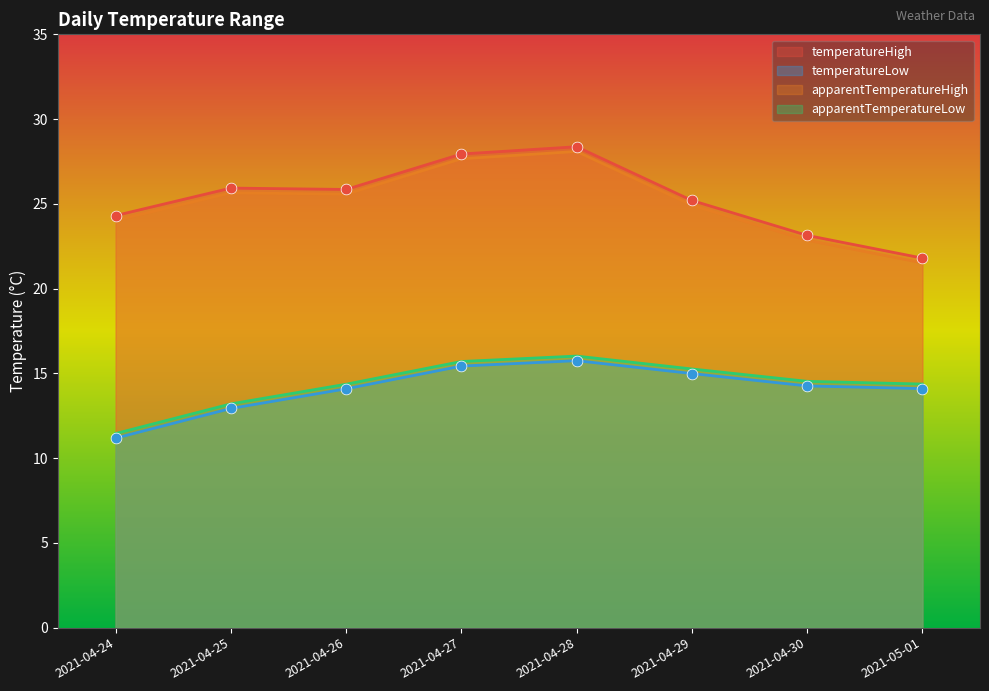

At which category is the sum across all series the highest?

2021-04-28